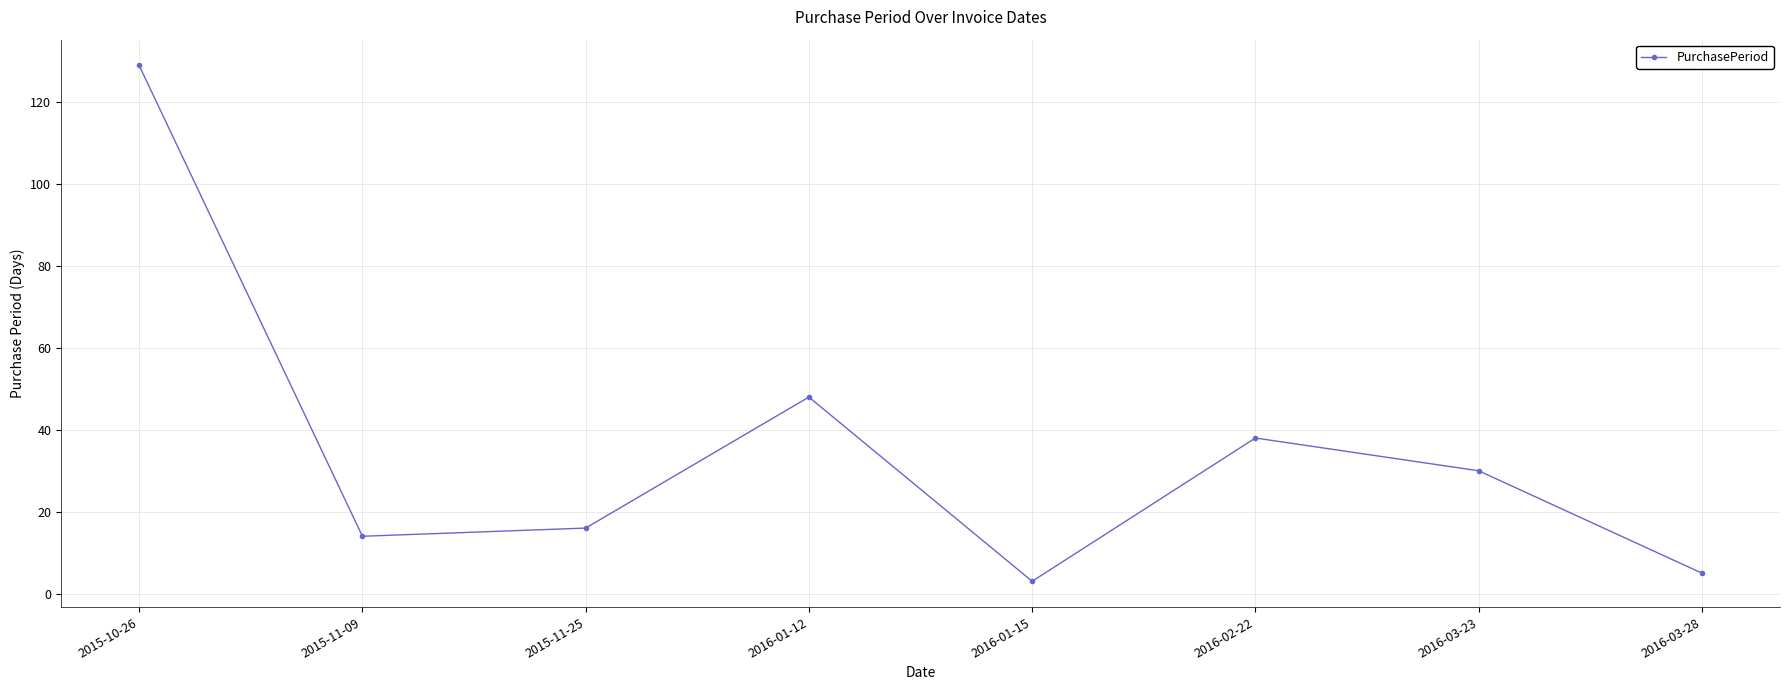

The chart shows a value of 5 at 2016-03-28. True or false?

True